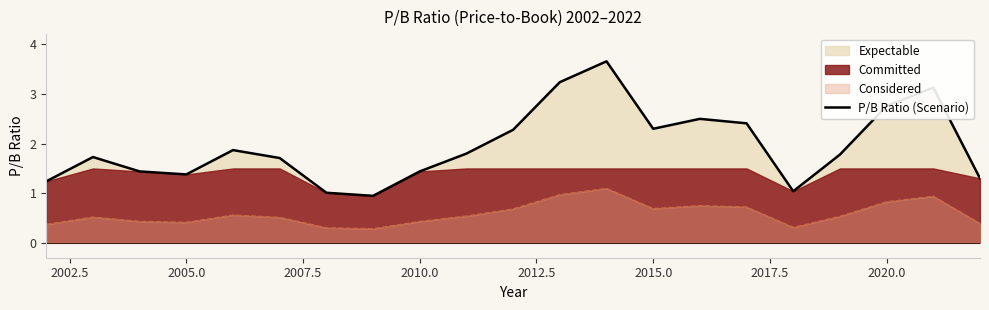

What is the maximum value for P/B Ratio (Scenario)?

3.7